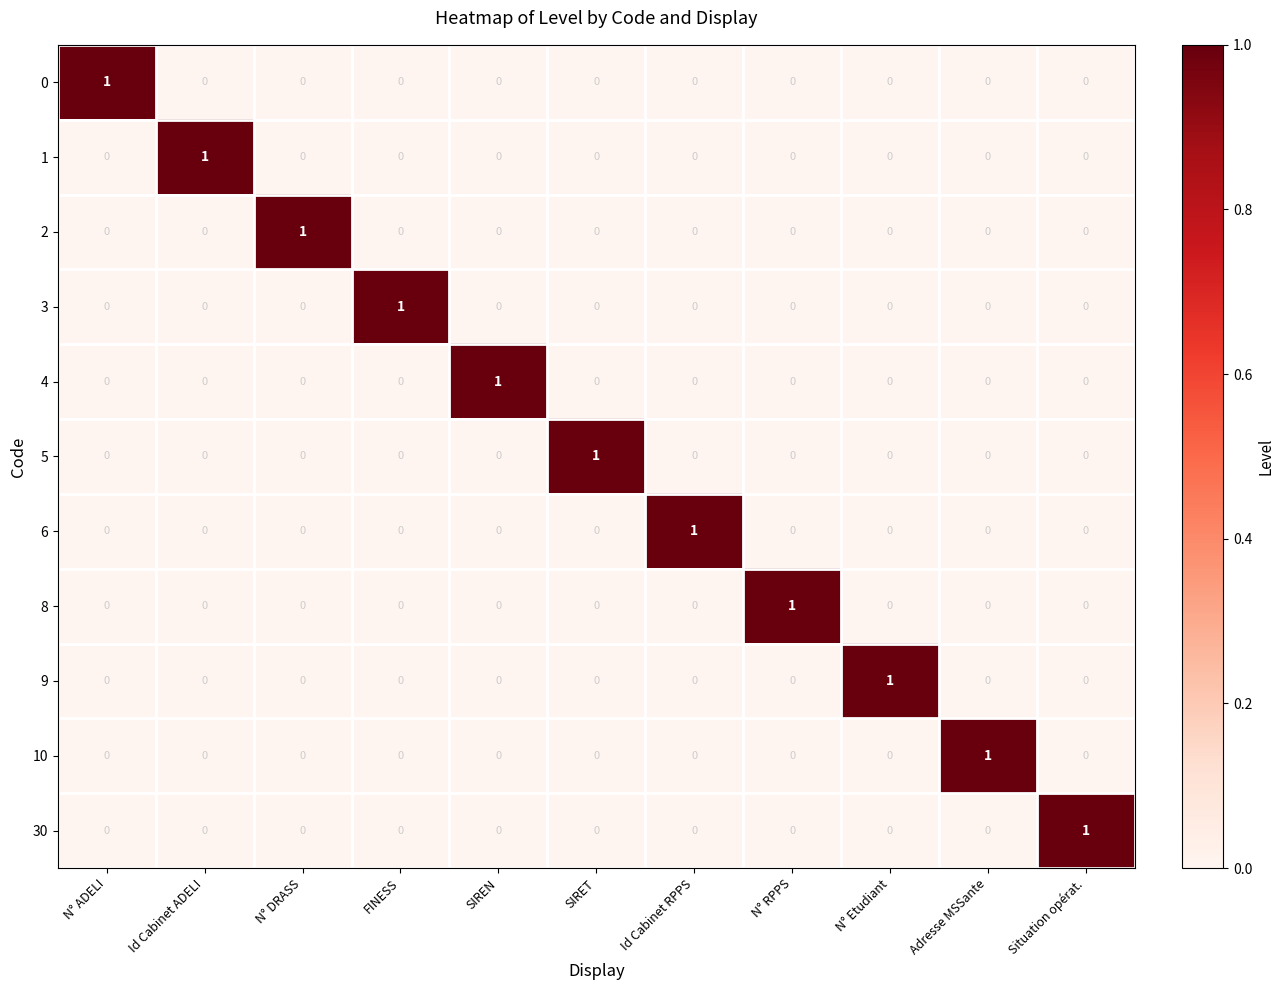

What is the greatest value displayed?

1